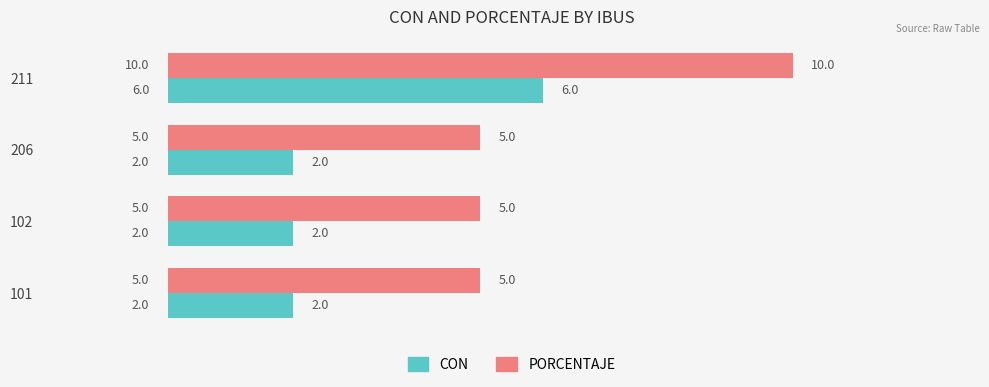

List the series in order of their overall mean, lowest first.

CON, PORCENTAJE